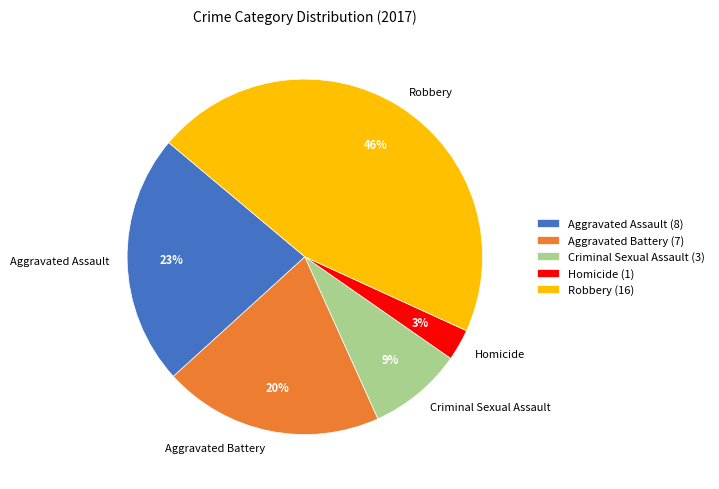

To the nearest percent, what percentage of the pie is Homicide?

3%